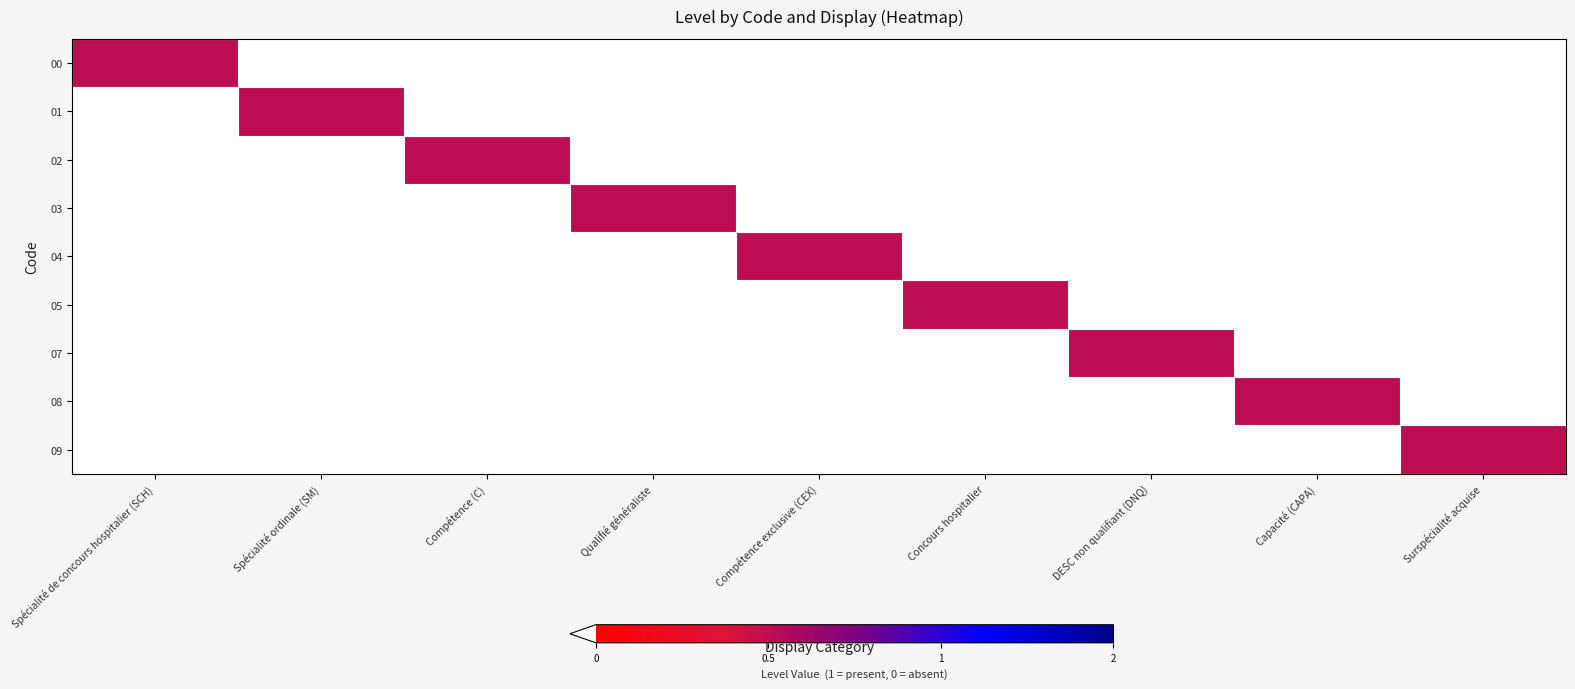

Which has a higher value, Spécialité de concours hospitalier (SCH) or DESC non qualifiant (DNQ)?

Spécialité de concours hospitalier (SCH)